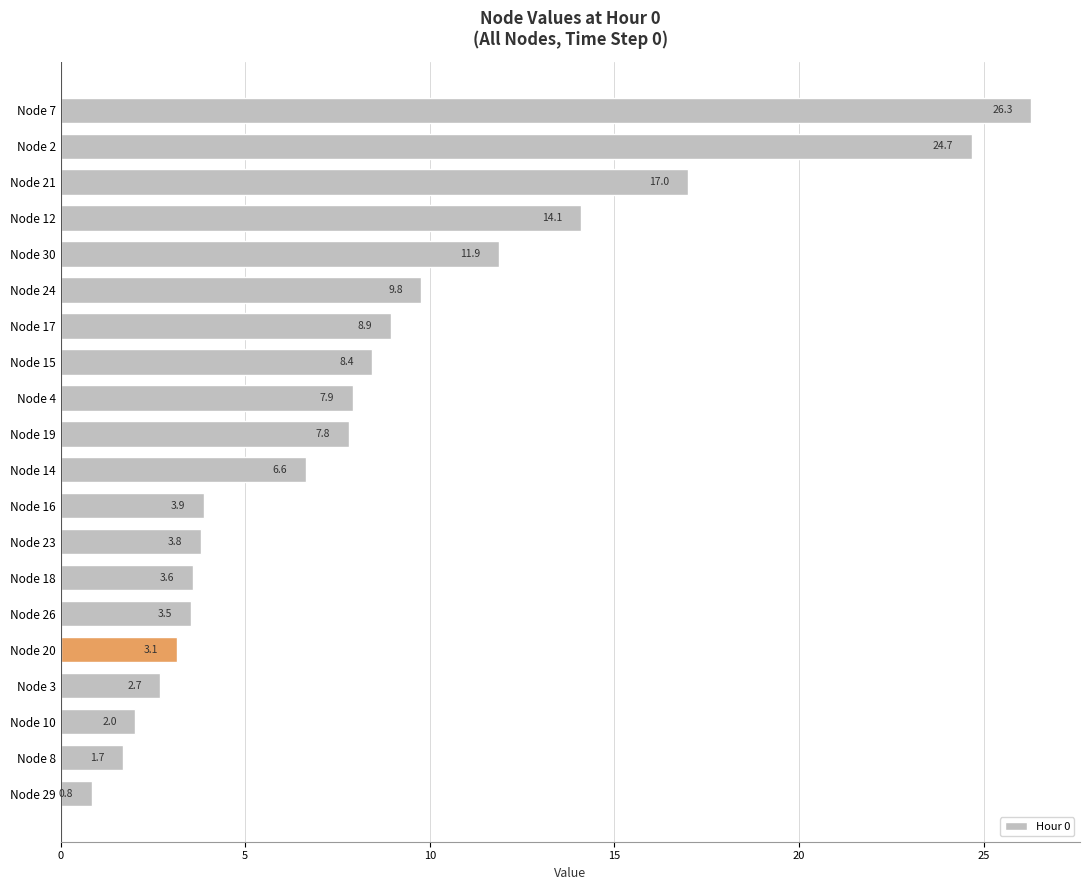

List the labels in order of value, smallest first.

Node 29, Node 8, Node 10, Node 3, Node 20, Node 26, Node 18, Node 23, Node 16, Node 14, Node 19, Node 4, Node 15, Node 17, Node 24, Node 30, Node 12, Node 21, Node 2, Node 7